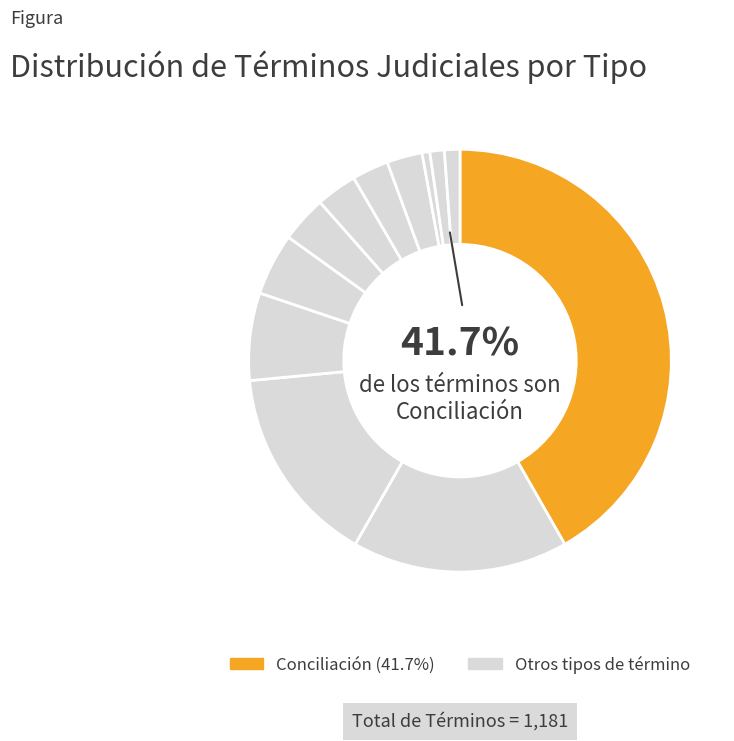

Rank the categories by value from highest to lowest.

Conciliación, Avenimiento, Acoge Demanda Monitorio, Desistimiento, Acoge Corrección Del Procedimiento, Rechaza Demanda Monitorio, No Da Curso A La Demanda, Retiro De La Demanda, Archivo Especial, Termino Med. Prejudicial, Cobro De Costas Y Honorarios, Caducidad Declara